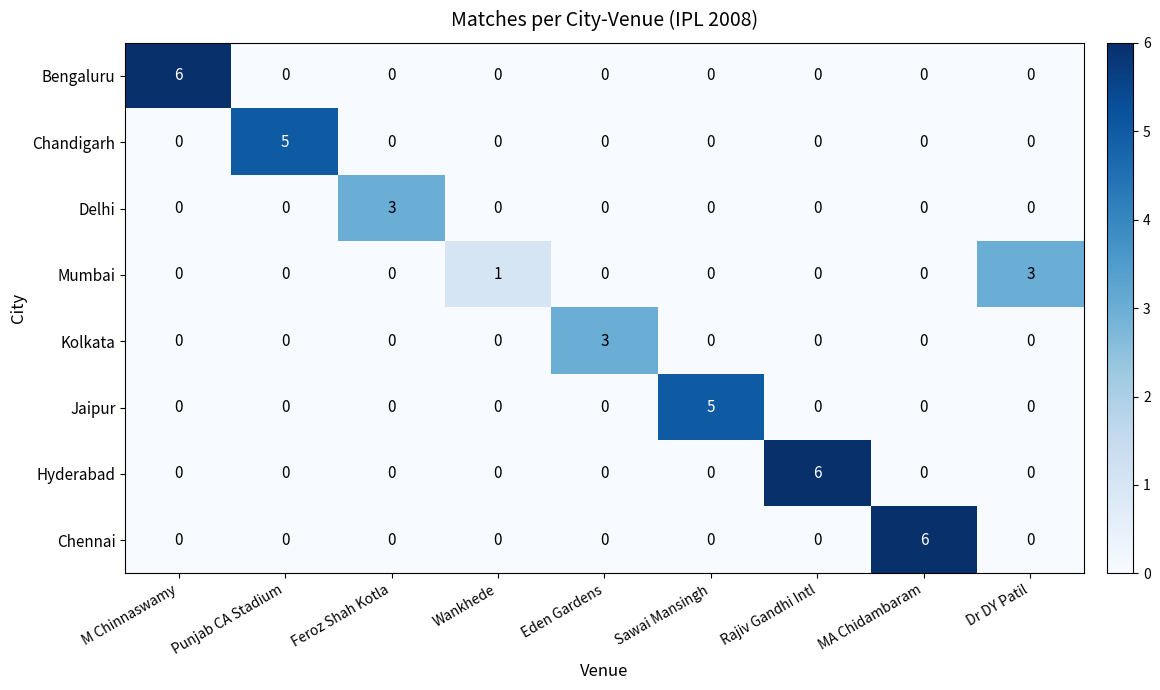

What is the total value across all series at Feroz Shah Kotla?

3